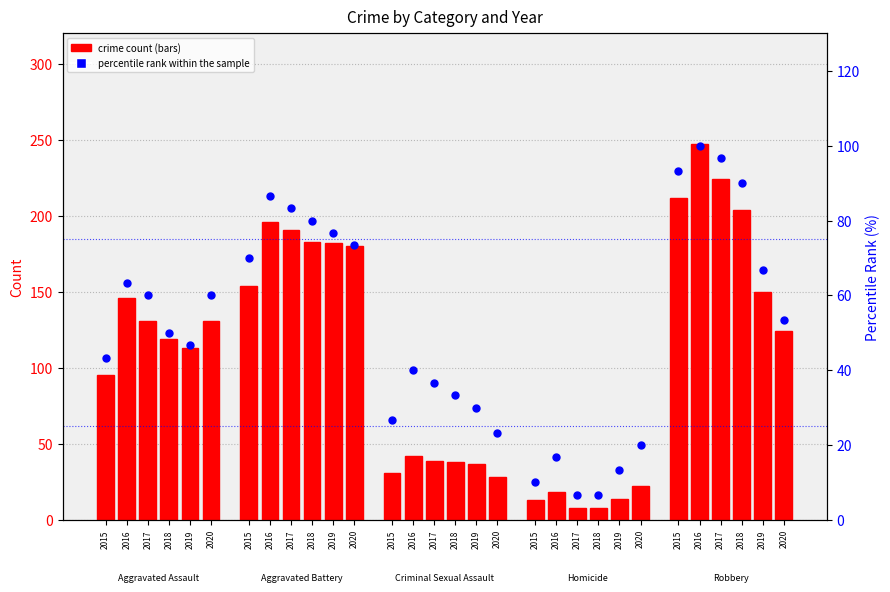

Which has a higher value, 2019 or 2015?

2019